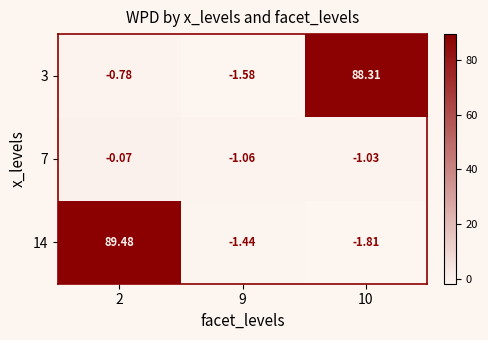

Is the value of 3 at 9 greater than the value of 14 at 10?

Yes